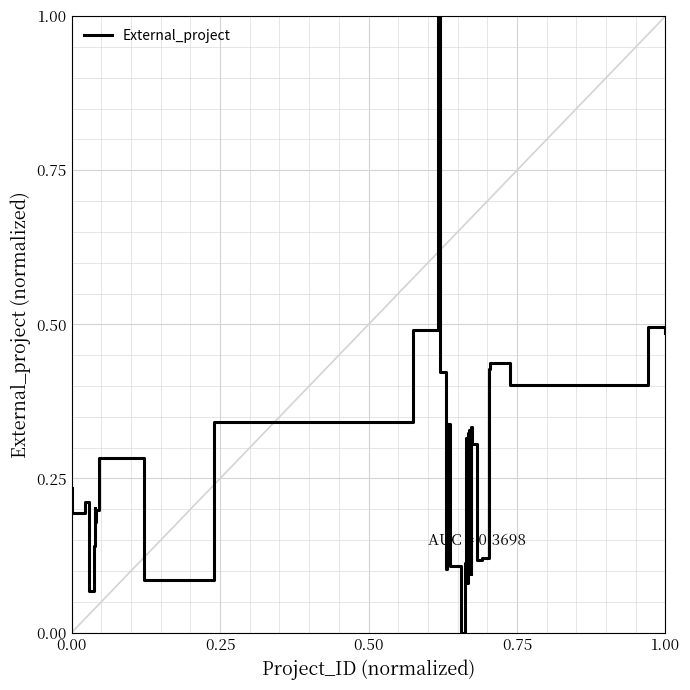

What is the difference between the maximum and minimum values?

1.0